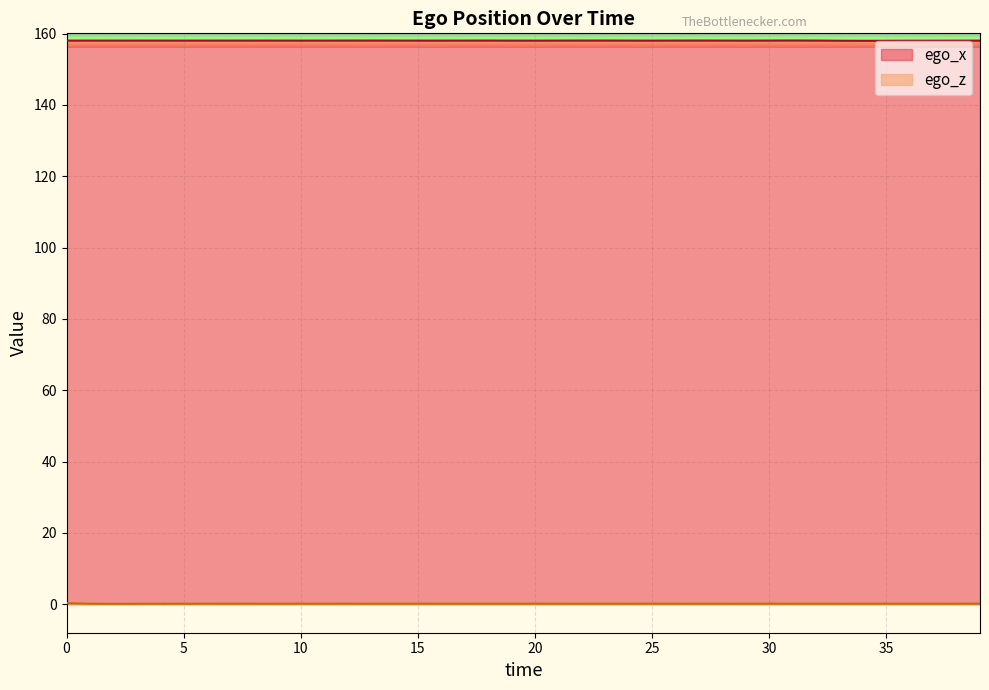

True or false: ego_x and ego_z intersect in this chart.

False